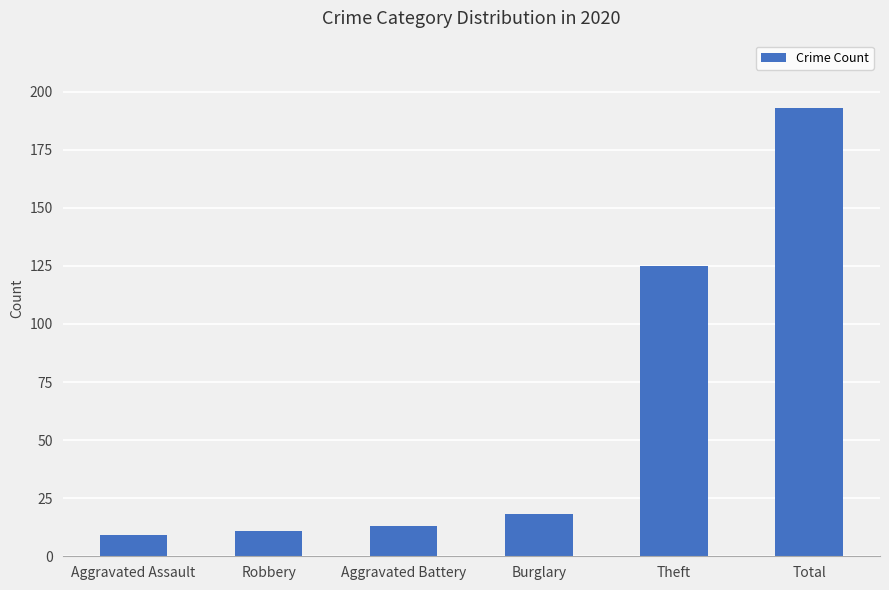

Are the bars grouped side by side (vs. stacked)?

No